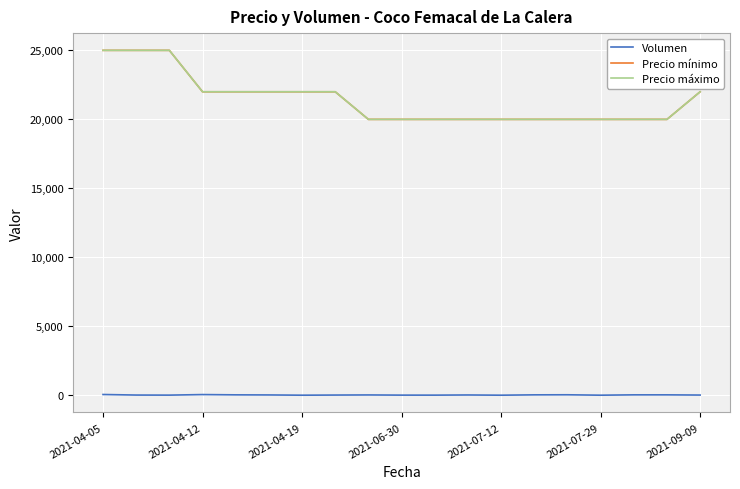

At which label does Precio máximo reach its peak?

2021-04-05